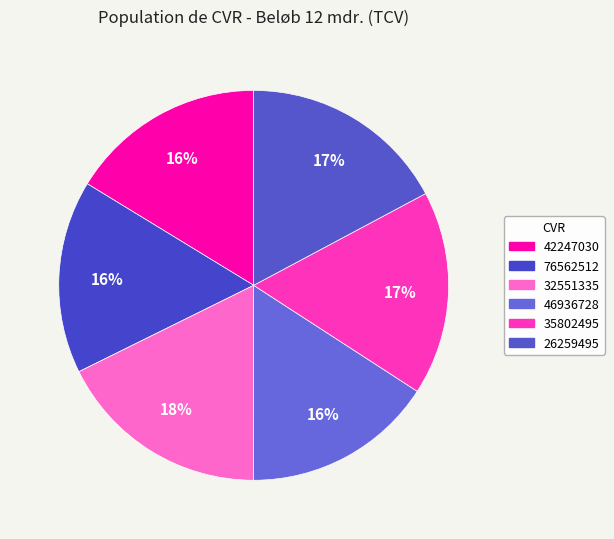

To the nearest percent, what is the combined percentage of 26259495 and 35802495?

34%